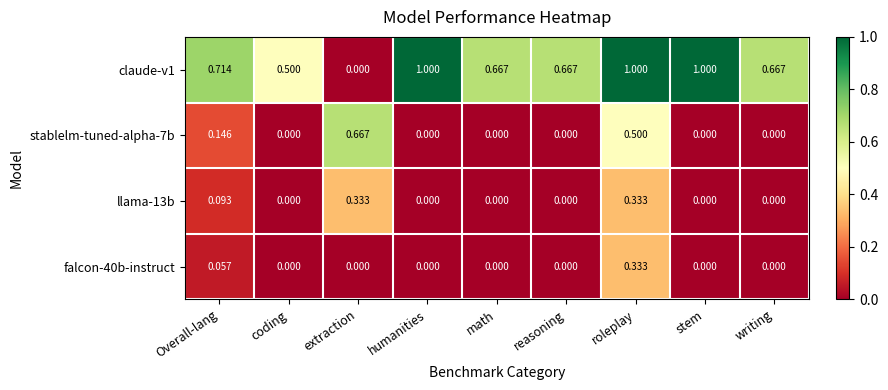

At which label is claude-v1 closest to 0?

extraction